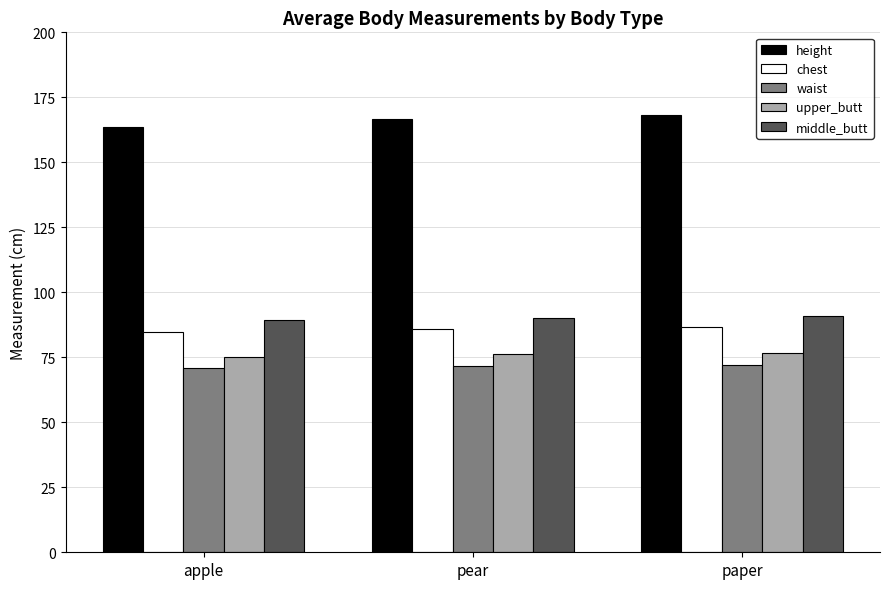

What is the difference between the highest and lowest values at apple?

92.7